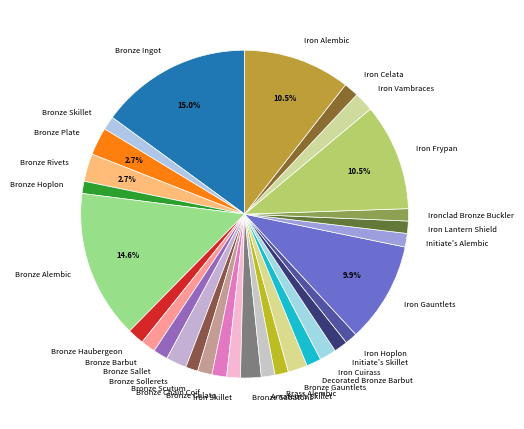

To the nearest percent, what is the average slice percentage?

3%